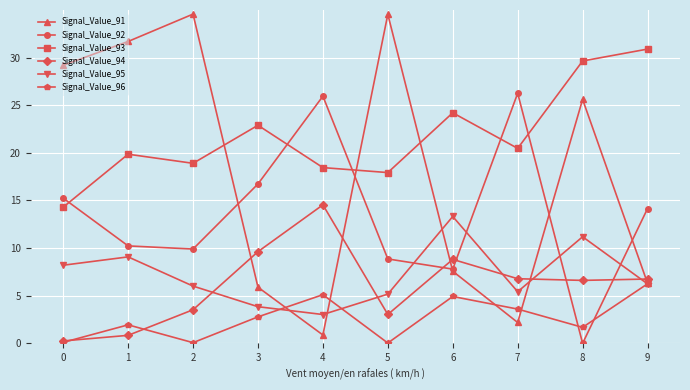

What is the difference between the highest and lowest values at 3?

20.1